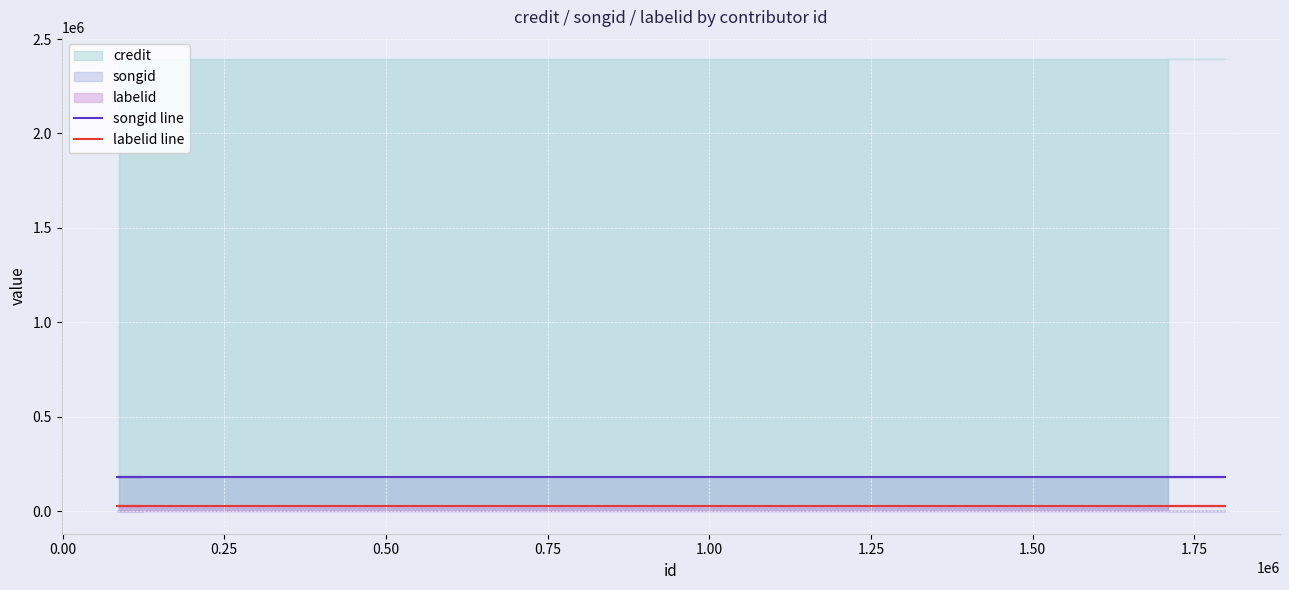

Rank the series at 0.00 from lowest to highest value.

labelid line, songid line